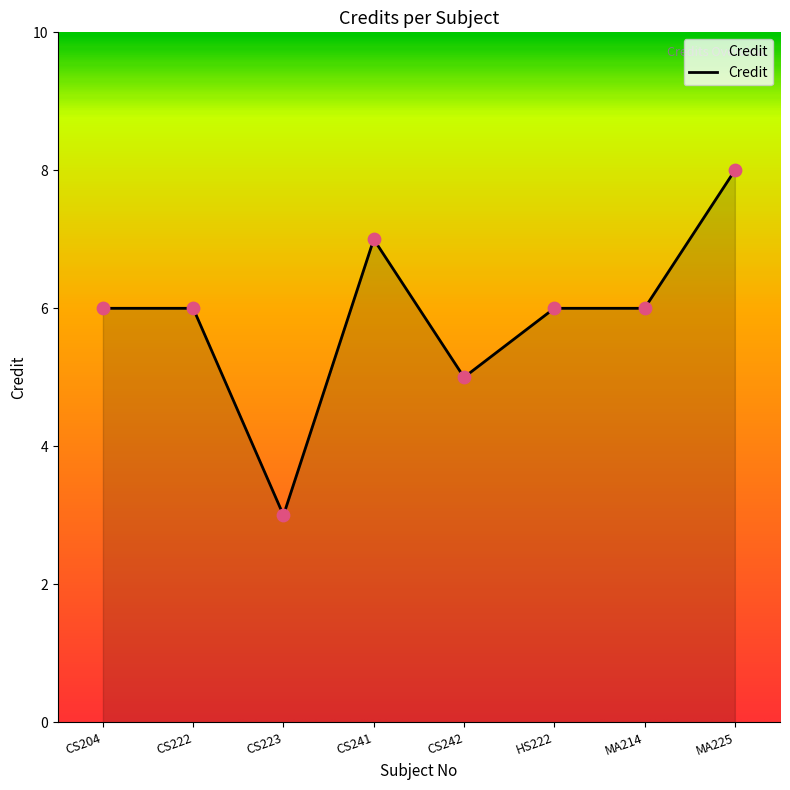

Approximately how many times larger is the value at CS222 compared to CS204?

1.0